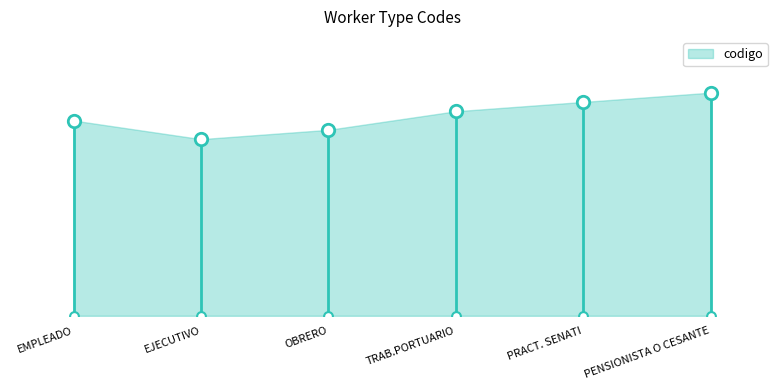

What is the change in value from EJECUTIVO to PENSIONISTA O CESANTE?

+5